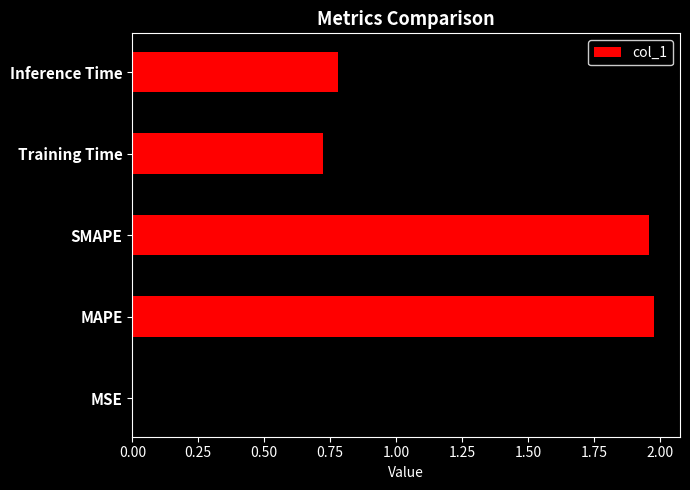

The chart shows a value of 1.0 at Inference Time. True or false?

False